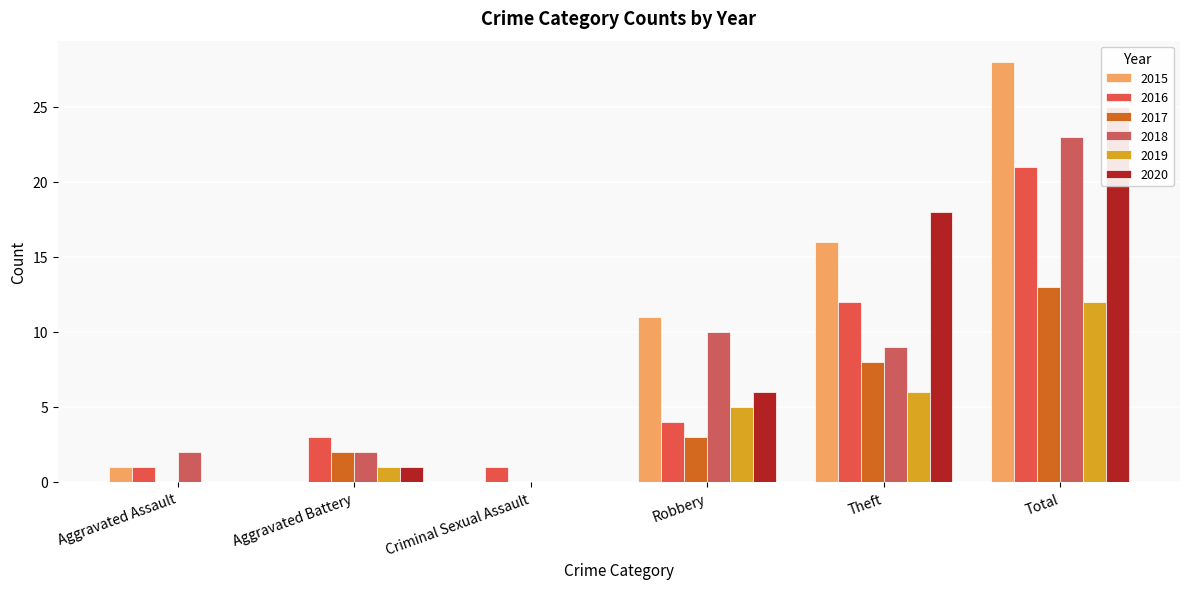

True or false: 2015 has a value of 27 at Theft.

False